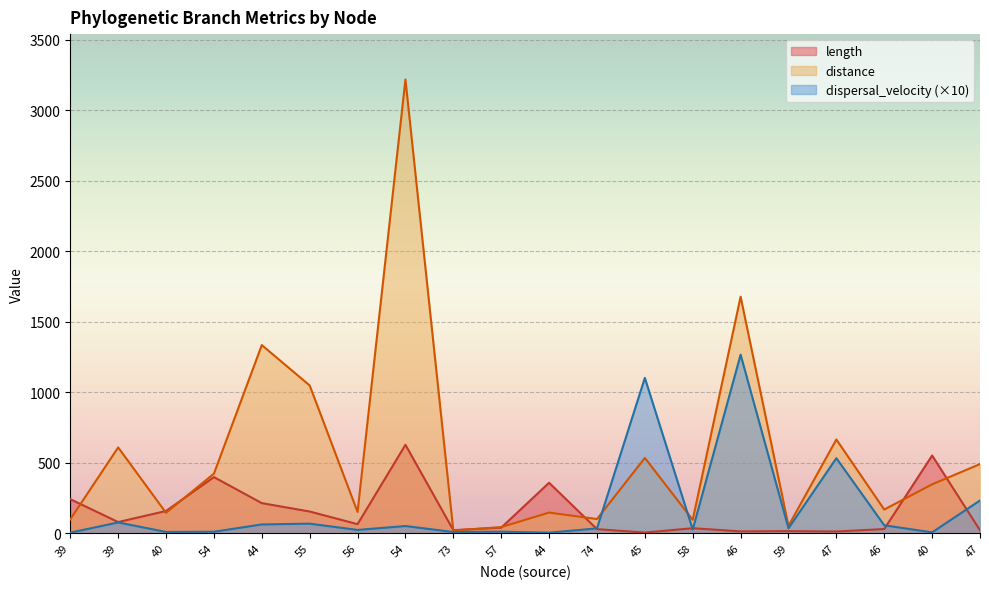

What is the total value across all series at 58?

157.4